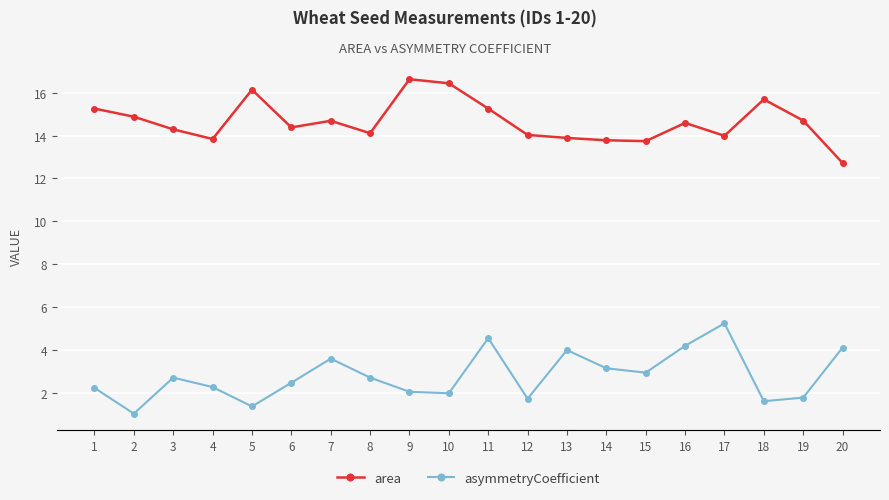

True or false: asymmetryCoefficient and area cross at least once.

False